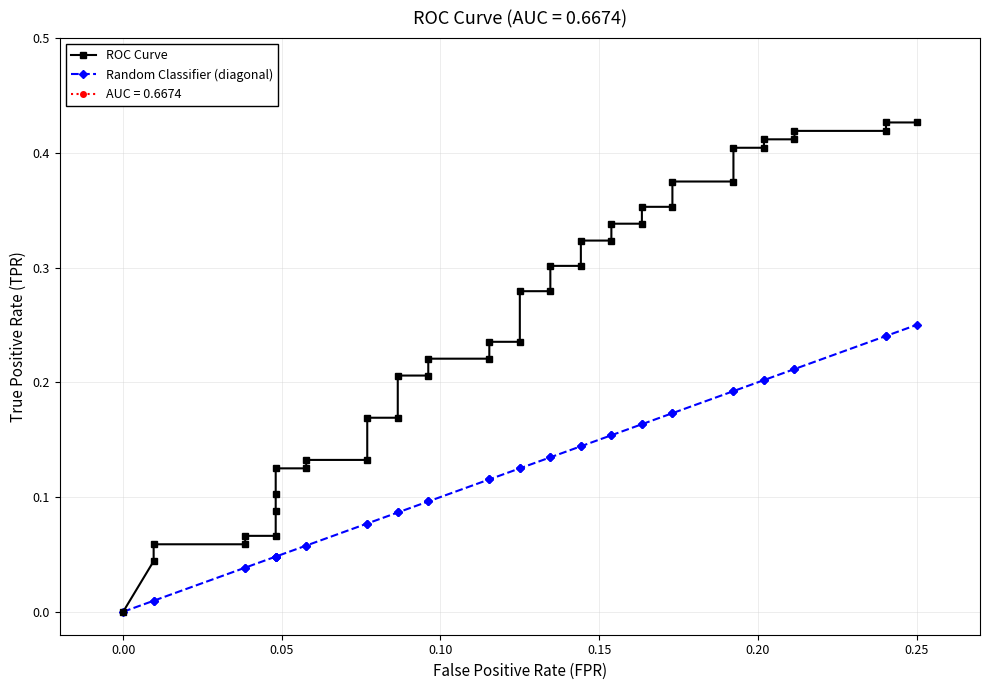

Which series has the largest total across all categories?

ROC Curve